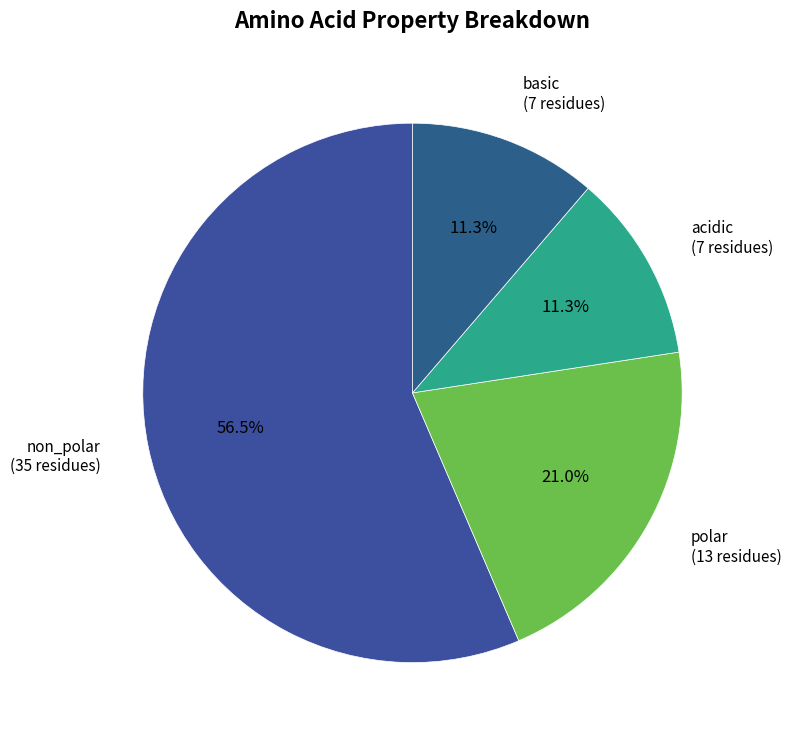

True or false: acidic accounts for 11% of the total.

True